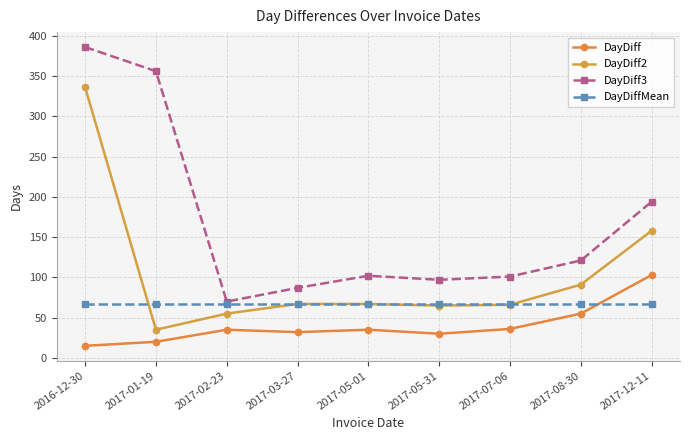

At which category does the chart reach its peak across all series?

2016-12-30